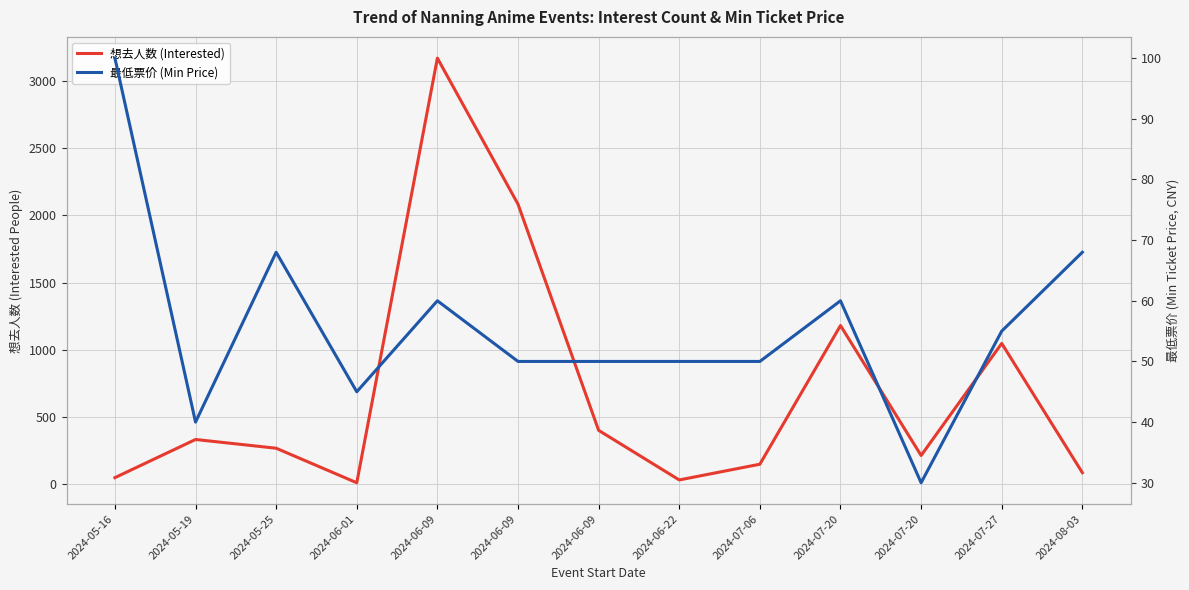

Which category has the highest value in the 想去人数 (Interested) series?

2024-06-09